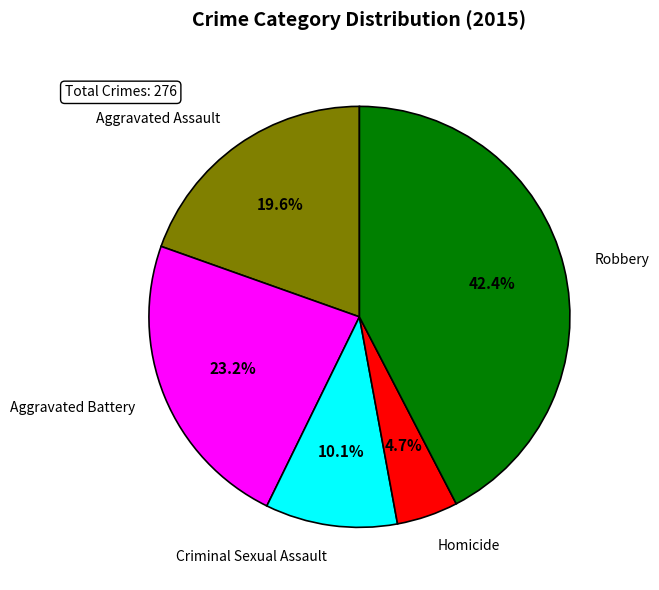

To the nearest percent, what is the difference between the Aggravated Battery and Robbery slice percentages?

19%